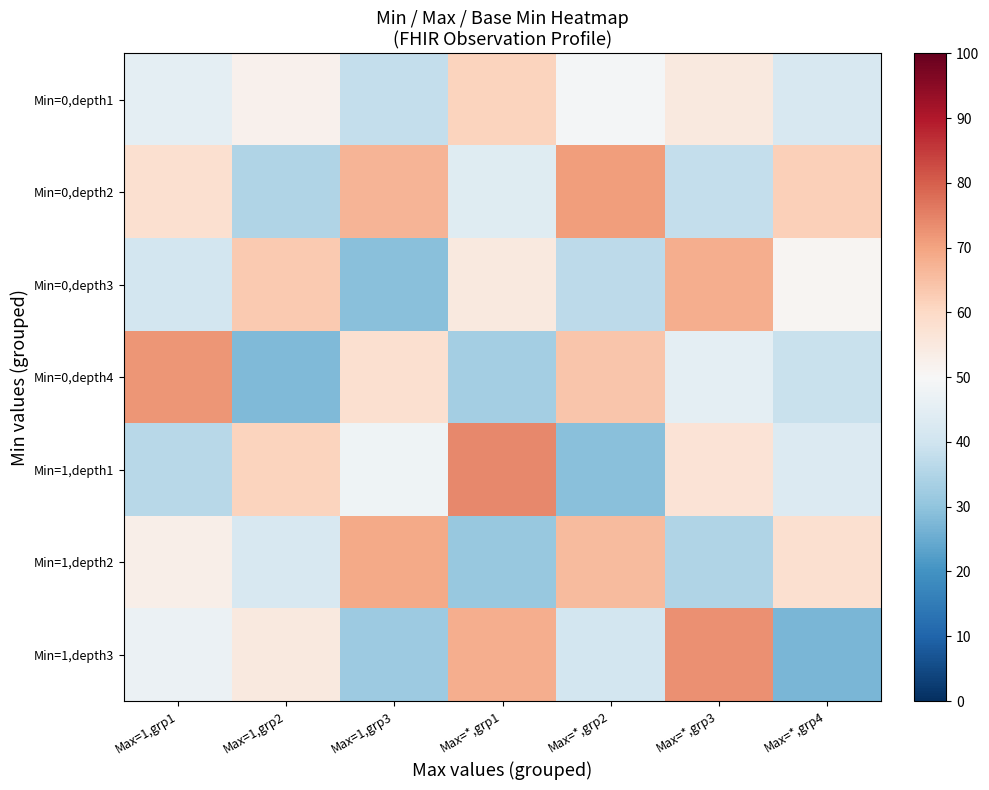

How many data points does each series have?

7